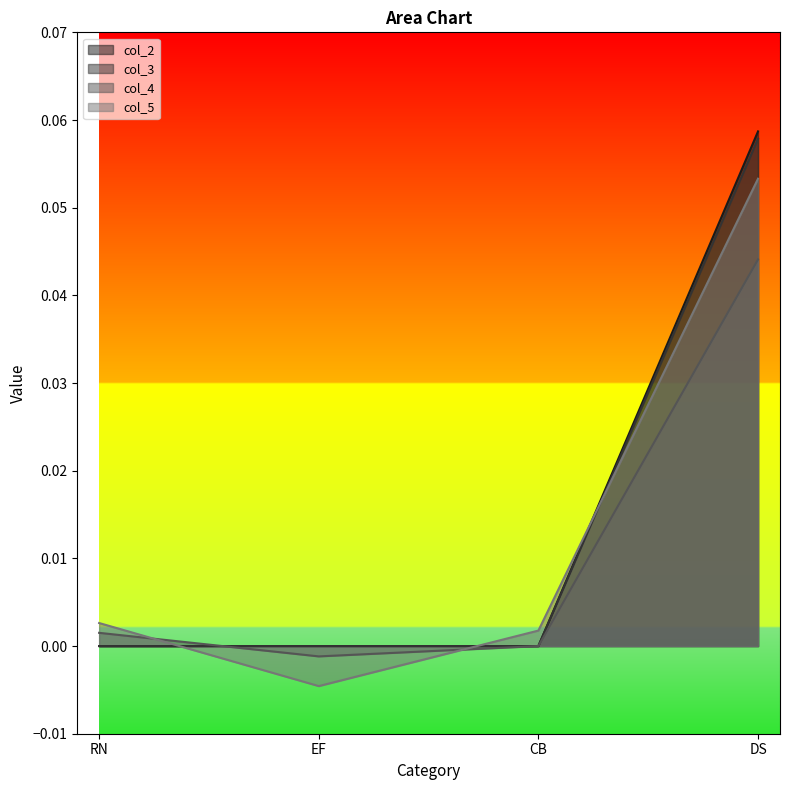

The col_3 series shows 0.0 at DS. True or false?

False